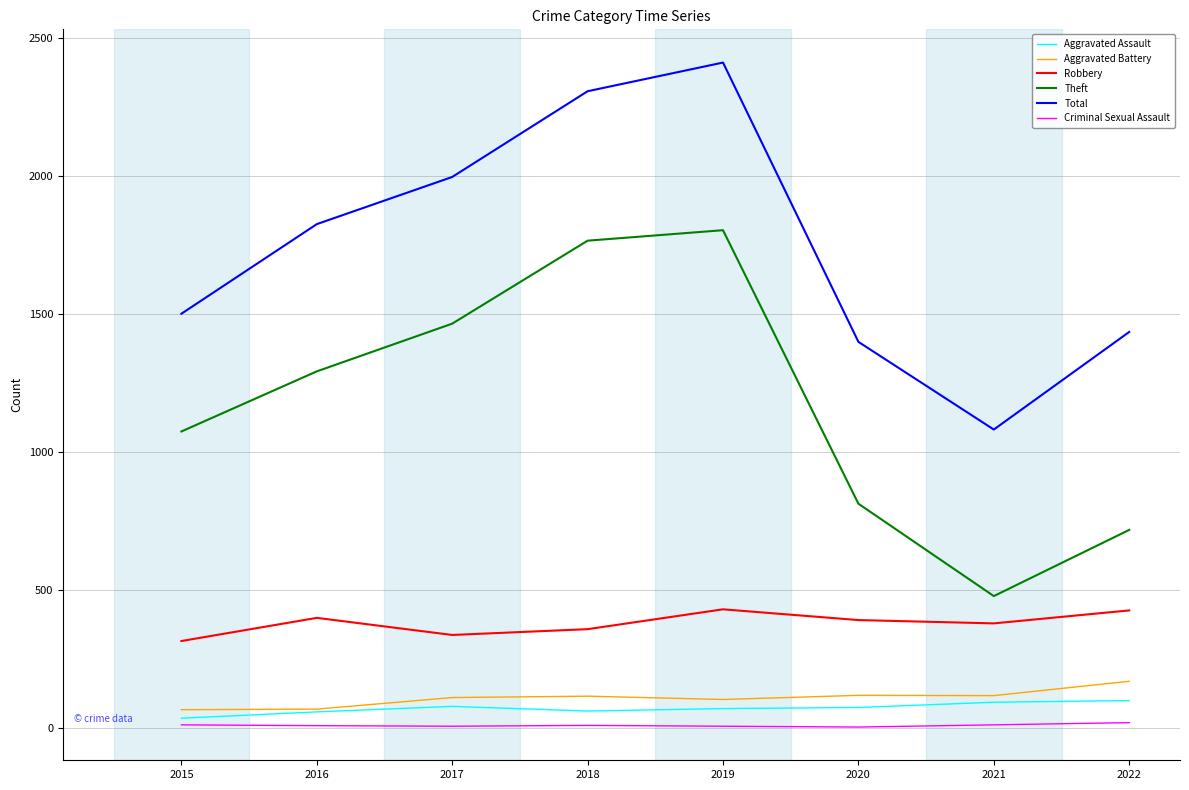

What is the maximum value shown in the chart?

2412